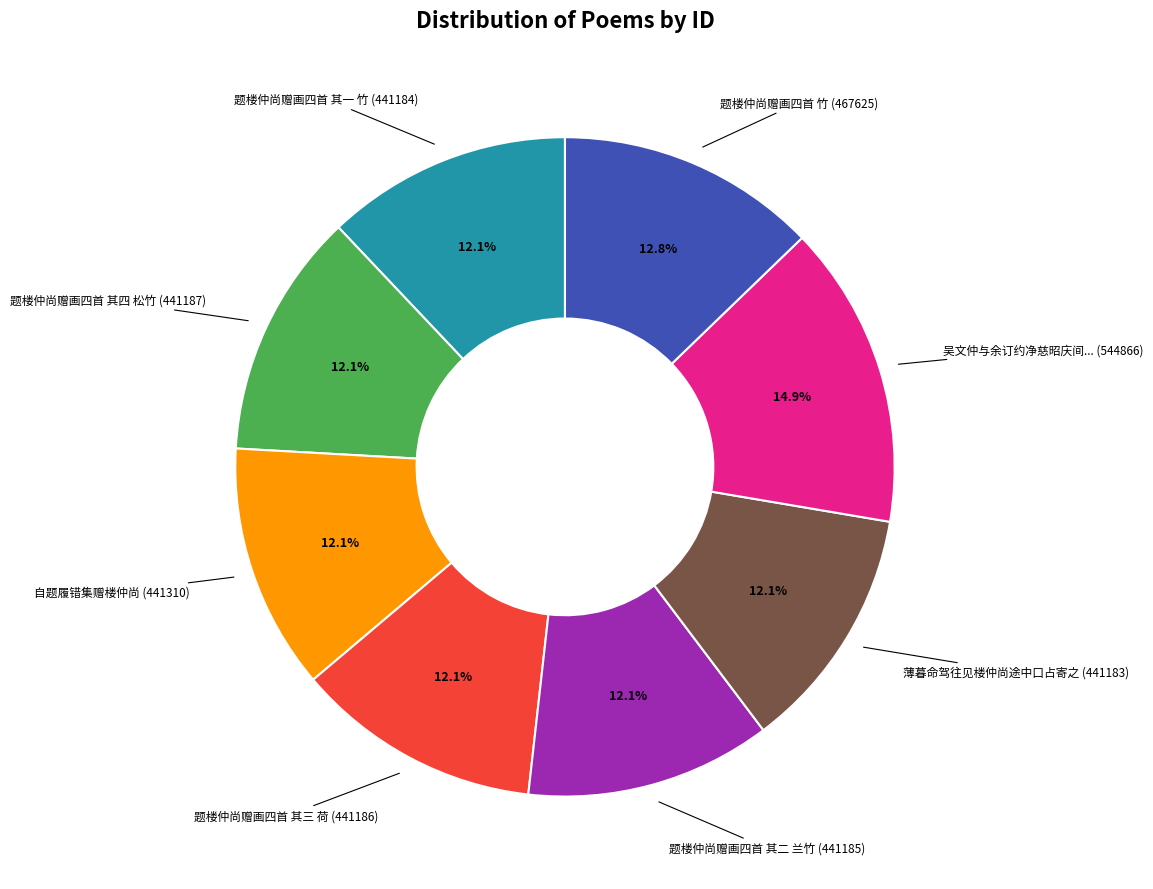

Is there a majority slice in this chart?

No